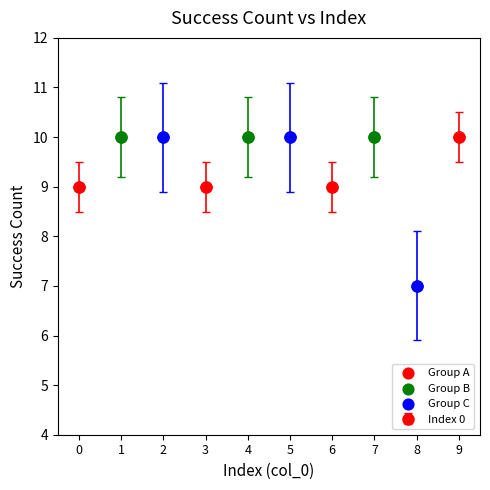

Which series contains the lowest Y value?

Group C